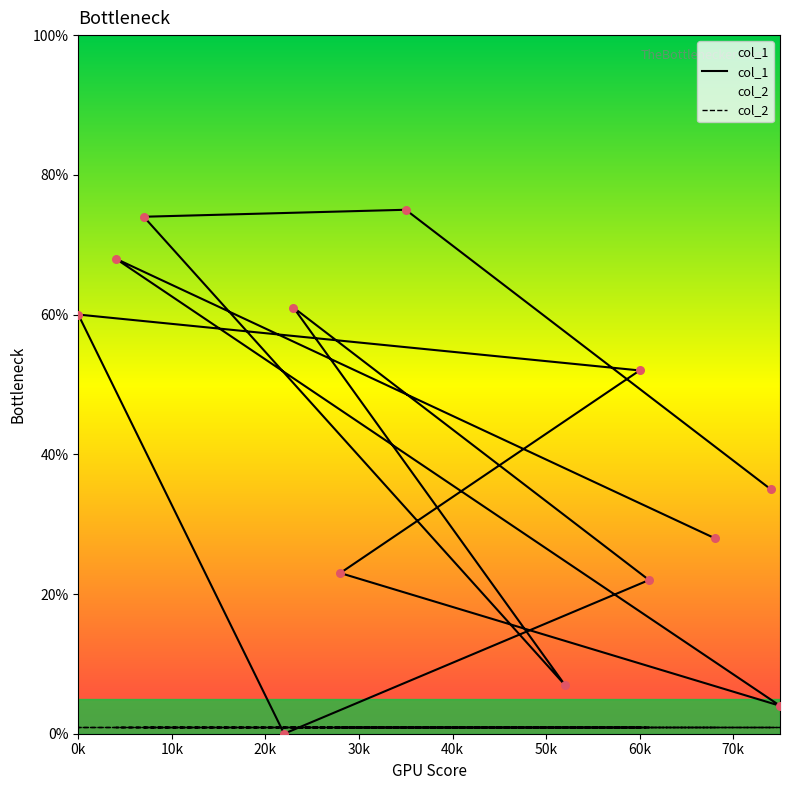

Which has a higher value, 52 or 75?

52